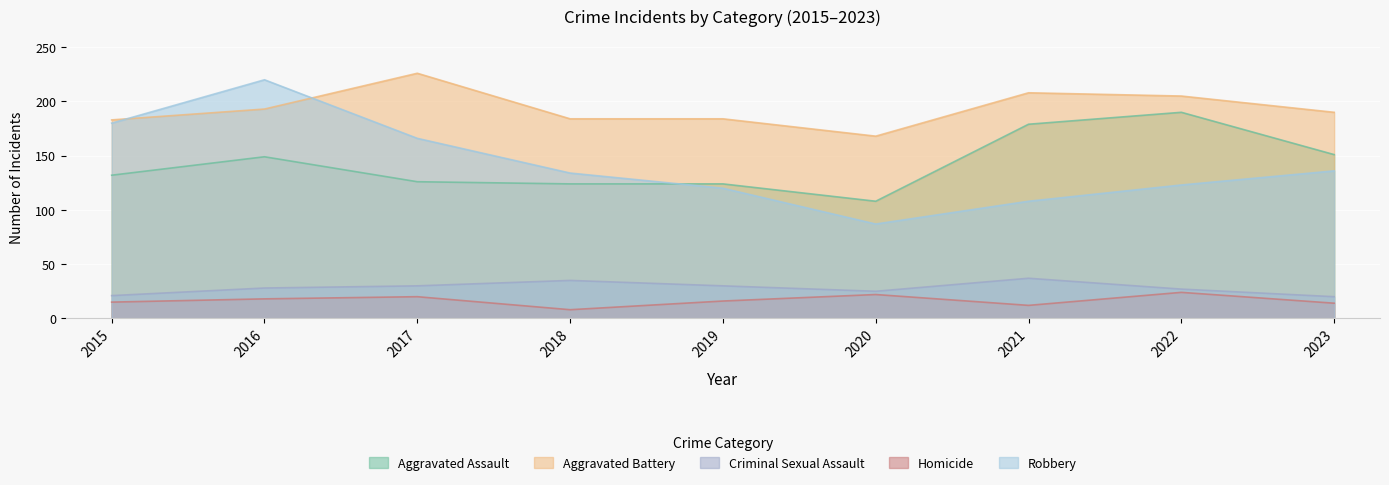

Reading right to left, transcribe all the data shown in this chart.

Aggravated Assault: 151	190	179	108	124	124	126	149	132
Aggravated Battery: 190	205	208	168	184	184	226	193	183
Criminal Sexual Assault: 20	27	37	25	30	35	30	28	21
Homicide: 14	24	12	22	16	8	20	18	15
Robbery: 136	123	108	87	120	134	166	220	180